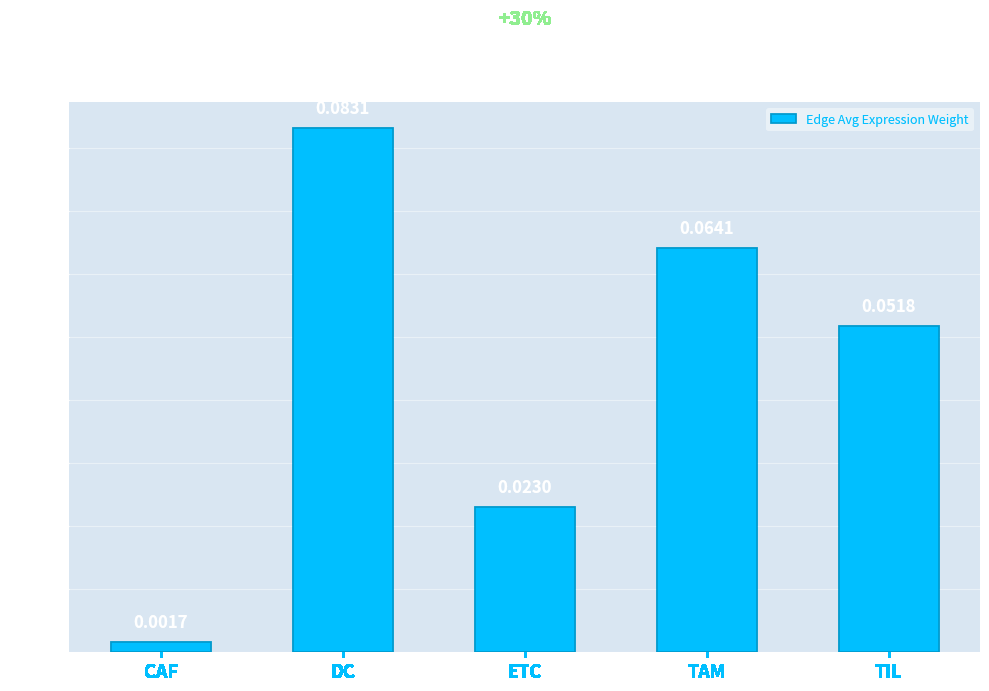

List the labels in order of value, largest first.

DC, TAM, TIL, ETC, CAF